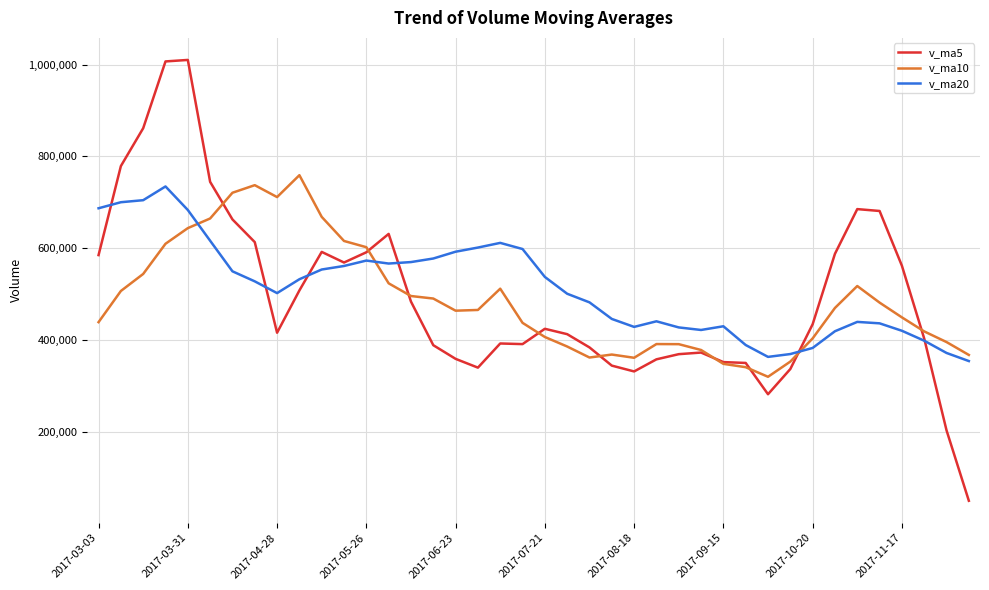

What is the smallest value displayed?

51195.6